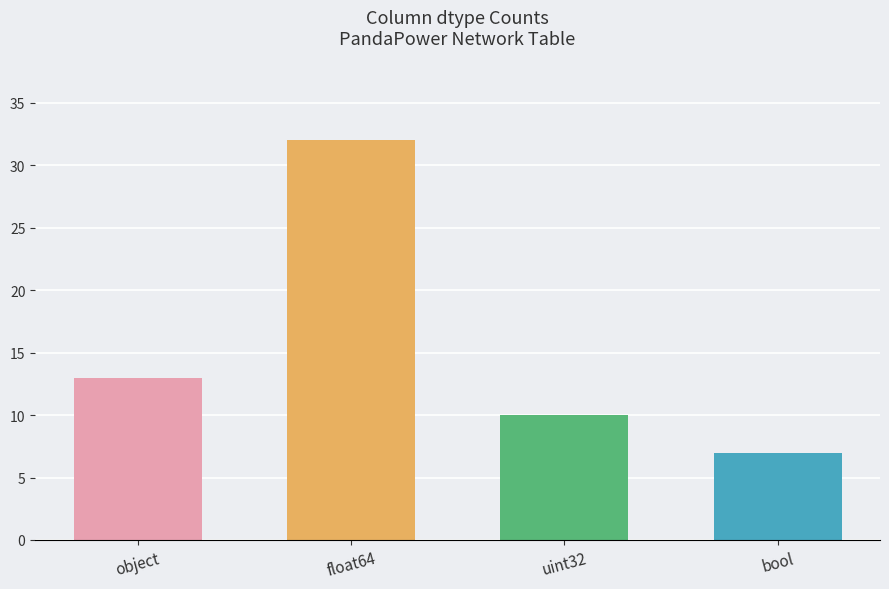

Are the bars horizontal?

No